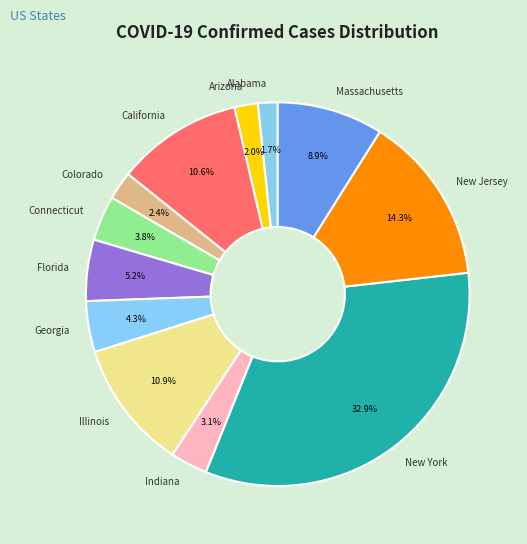

Approximately how many times larger is the value at Indiana compared to Colorado?

1.3